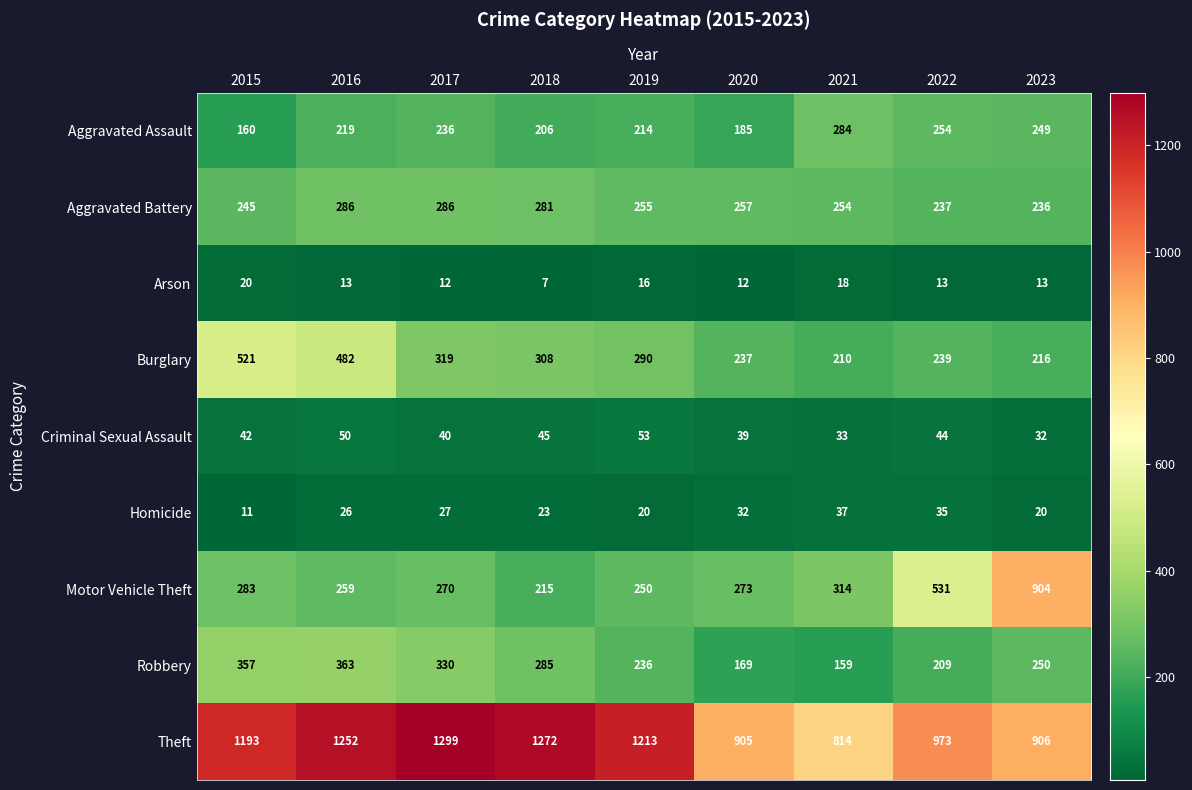

What is the sum of all Robbery values?

2358